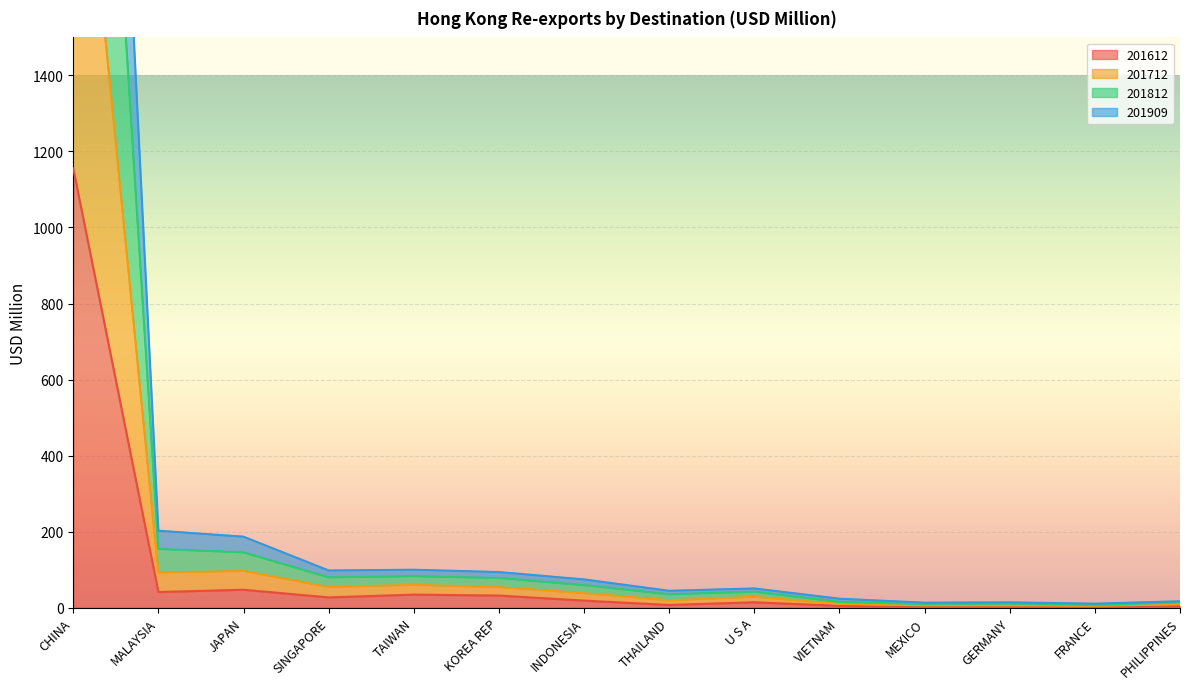

The 201612 series shows 7.1 at THAILAND. True or false?

True